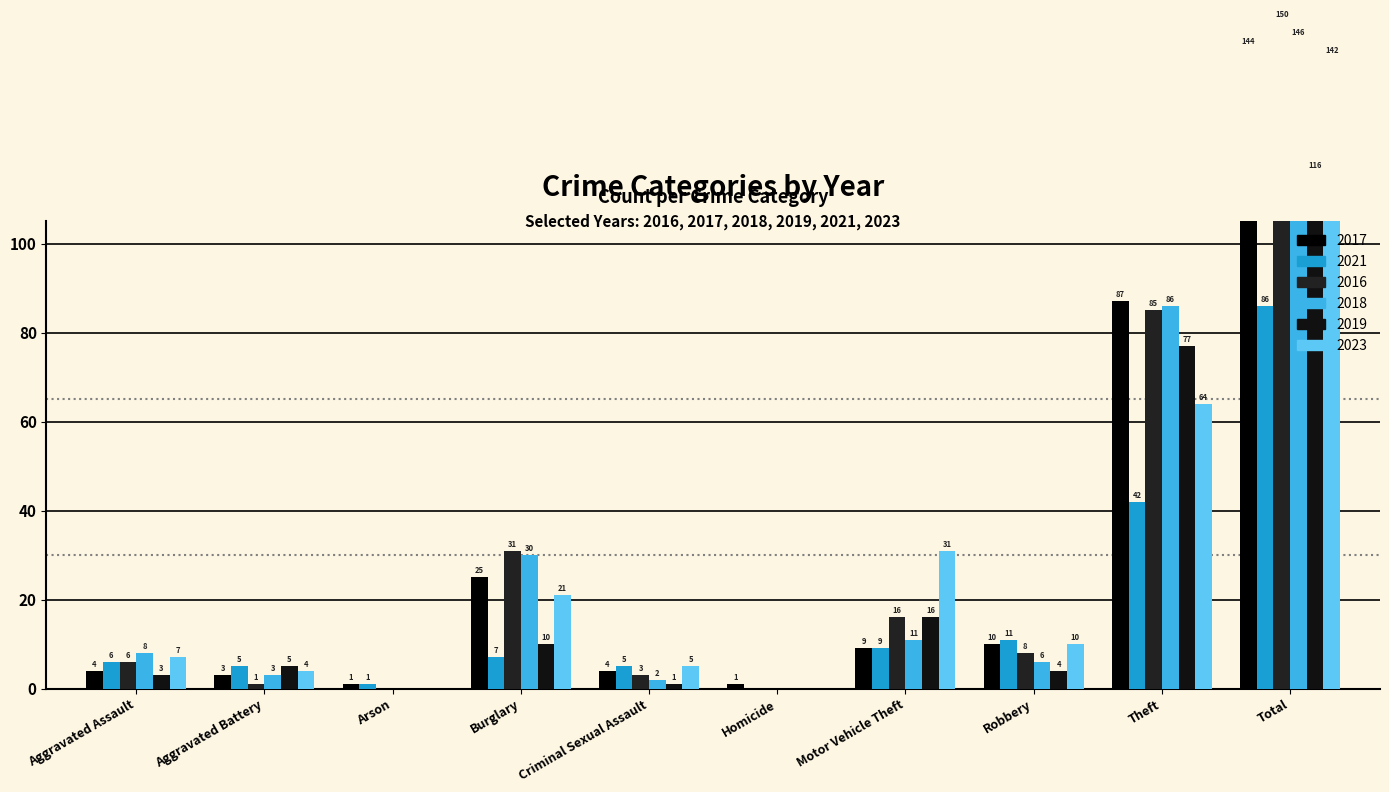

Is the value of 2023 at Arson greater than the value of 2019 at Motor Vehicle Theft?

No